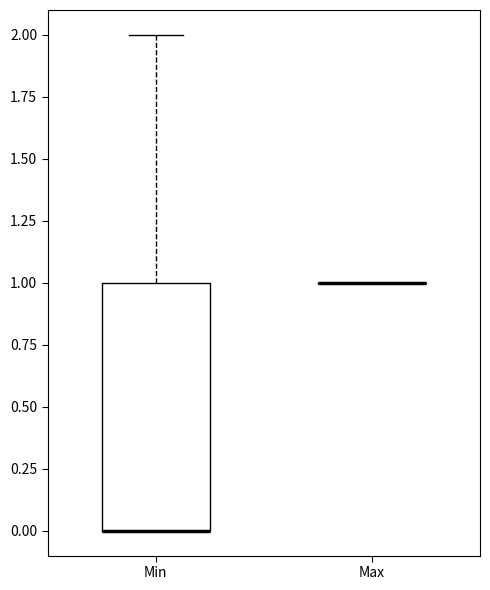

Which box is the tallest, from its lower edge to its upper edge?

Min